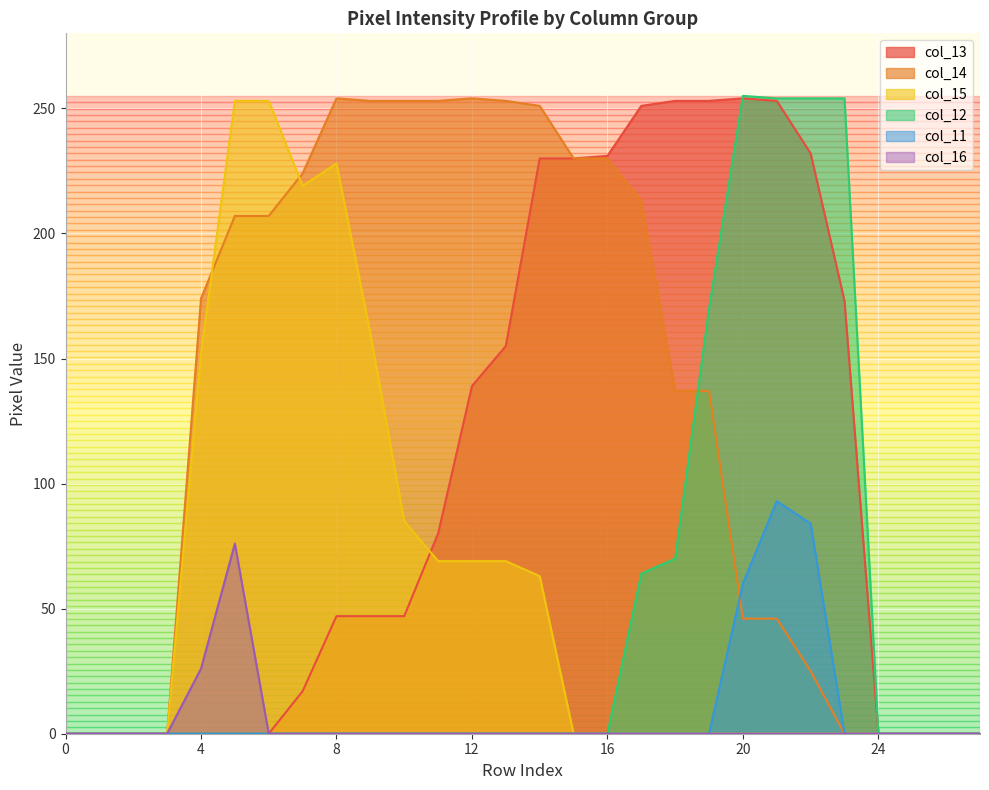

What is the difference between the second highest and minimum values in the col_14 series?

254